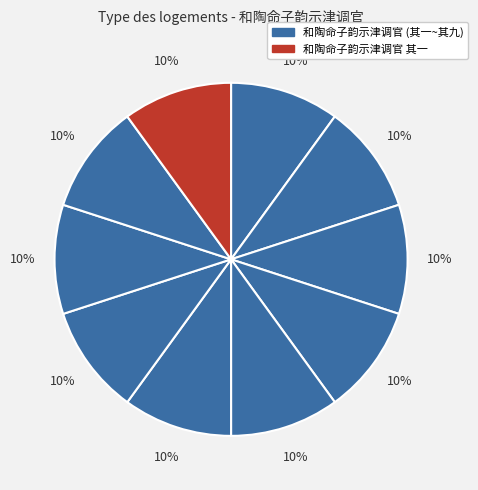

How many slices are in this pie chart?

10